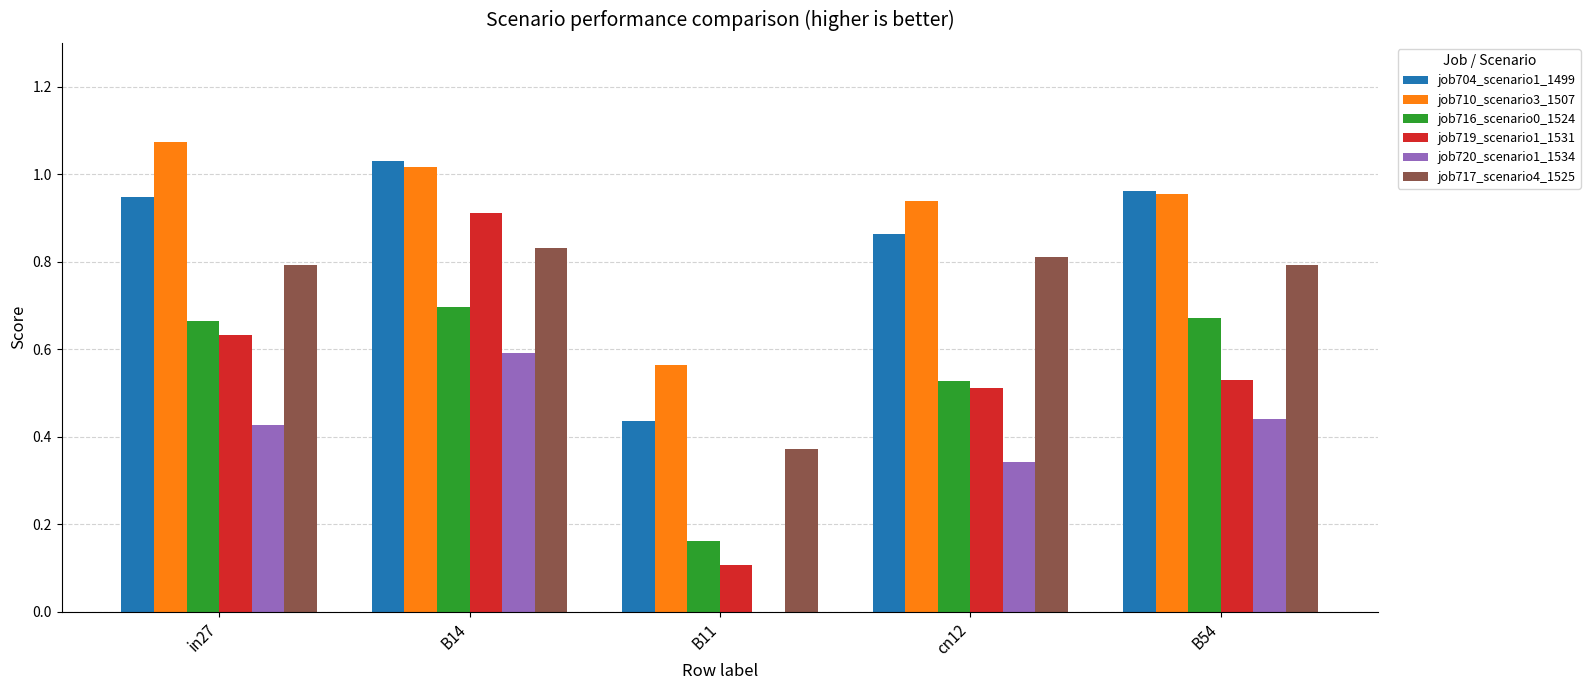

The value of job720_scenario1_1534 at B11 is 0.2. True or false?

False